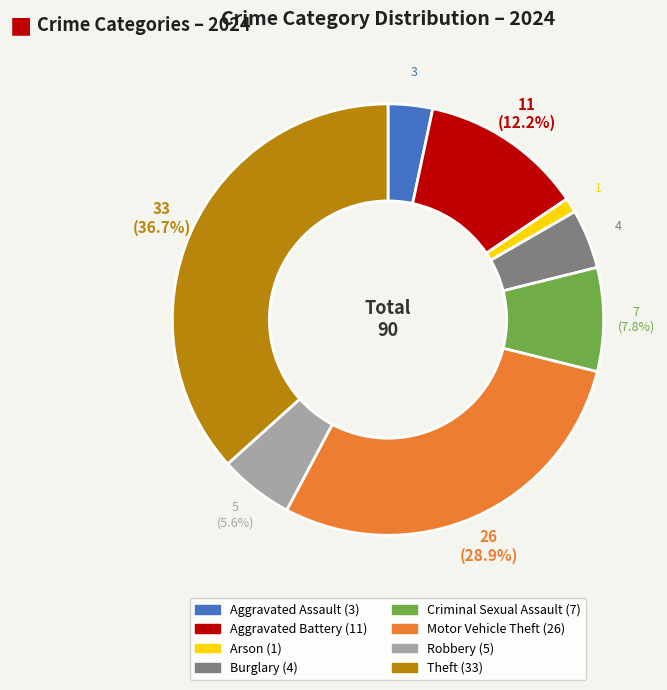

Which has a higher value, Criminal Sexual Assault or Arson?

Criminal Sexual Assault